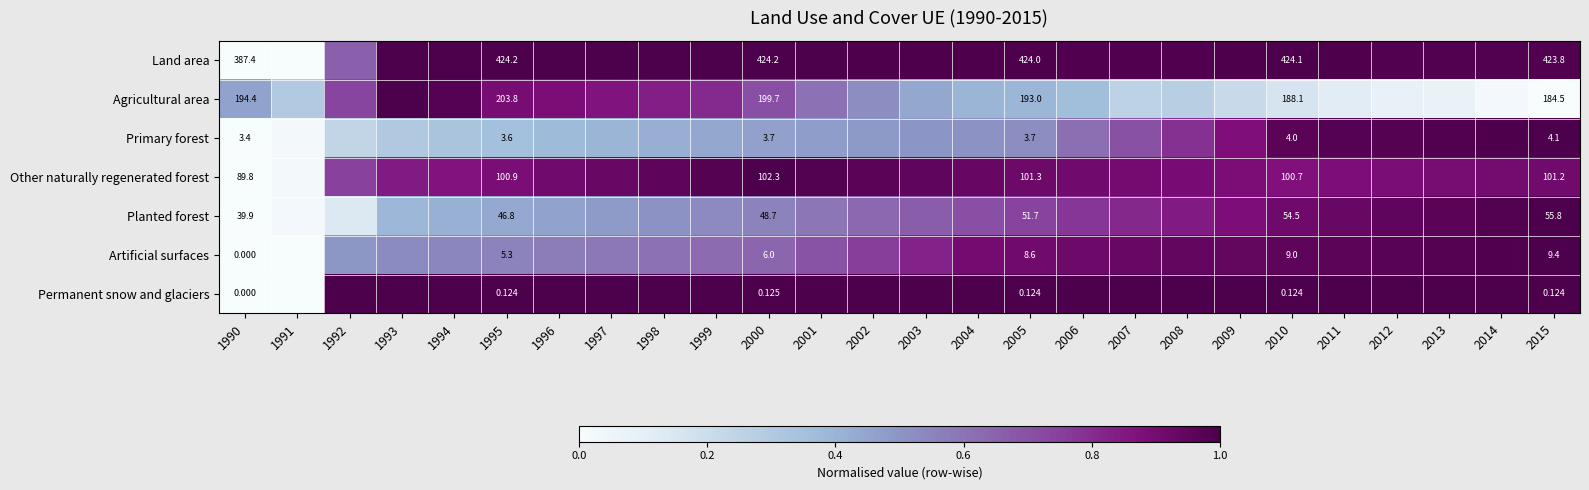

Between 1995 and 2014, which series saw the biggest shift?

Agricultural area